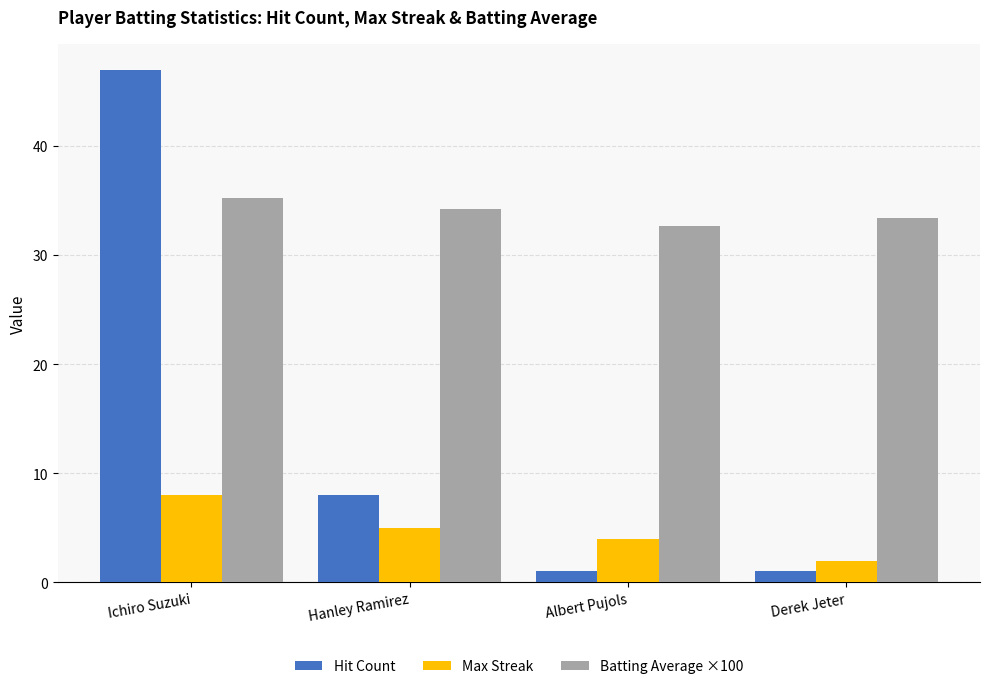

Reading left to right, transcribe all the data shown in this chart.

Hit Count: Ichiro Suzuki=47.0	Hanley Ramirez=8.0	Albert Pujols=1.0	Derek Jeter=1.0
Max Streak: Ichiro Suzuki=8.0	Hanley Ramirez=5.0	Albert Pujols=4.0	Derek Jeter=2.0
Batting Average ×100: Ichiro Suzuki=35.2	Hanley Ramirez=34.2	Albert Pujols=32.7	Derek Jeter=33.4